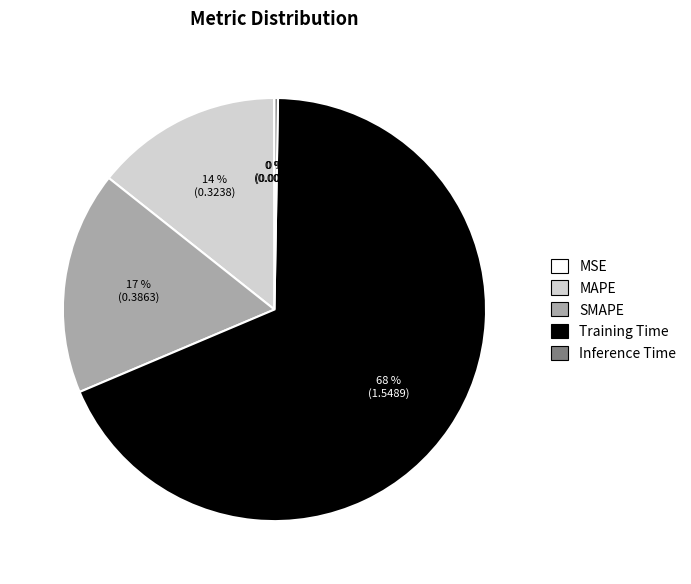

True or false: SMAPE accounts for 7% of the total.

False